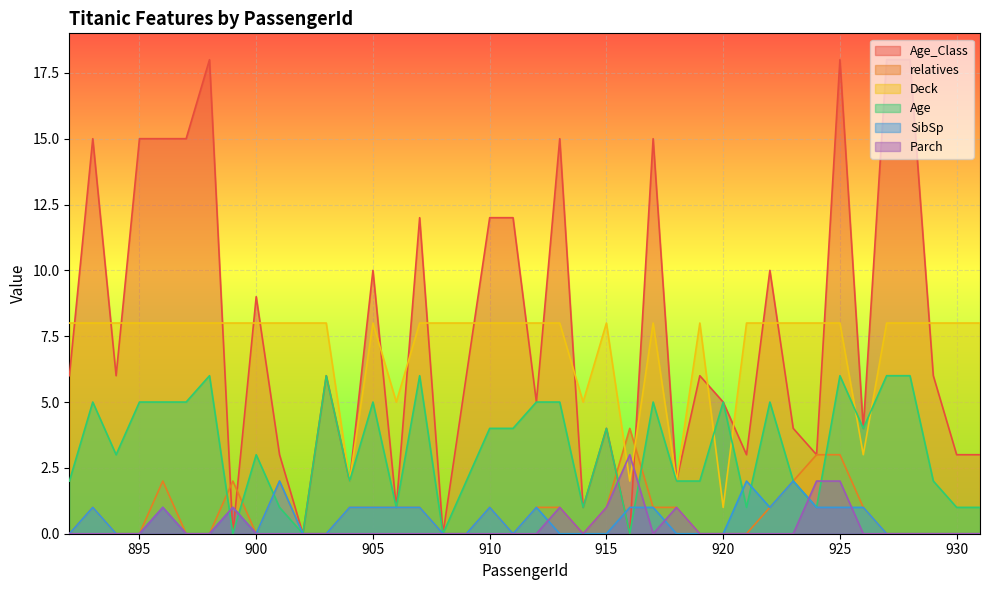

Is it true that Deck equals 8 at 927?

True